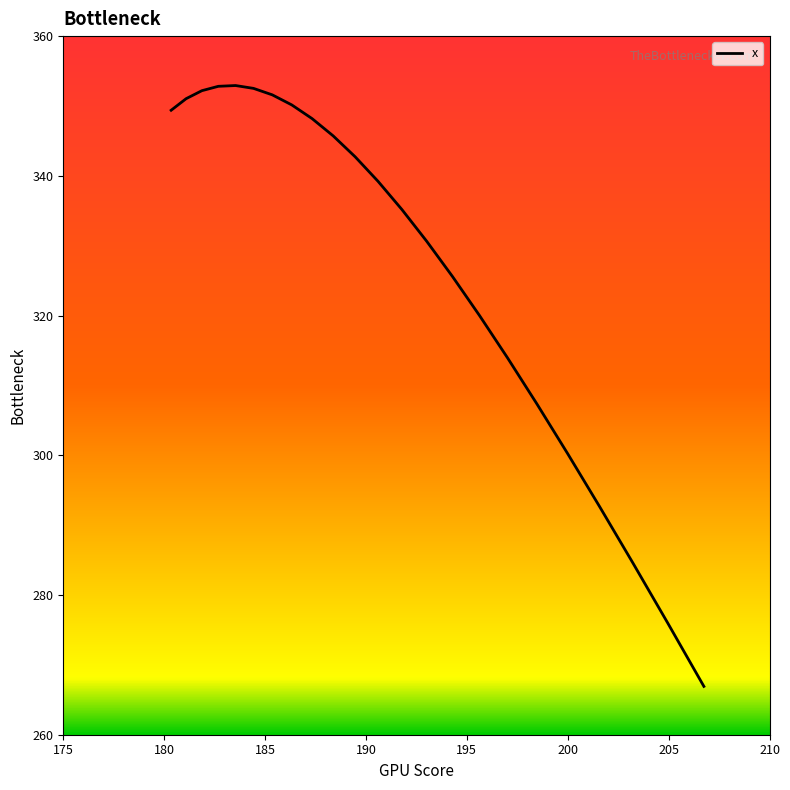

What is the smallest value displayed?

266.9